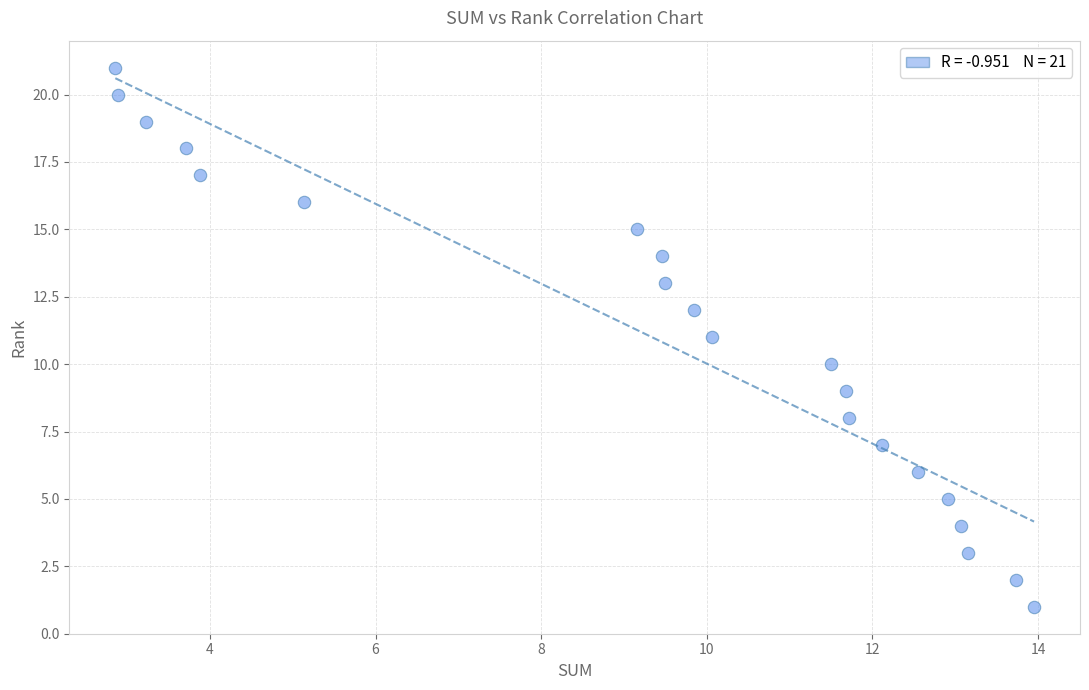

What is the range of Y values (max minus min)?

20